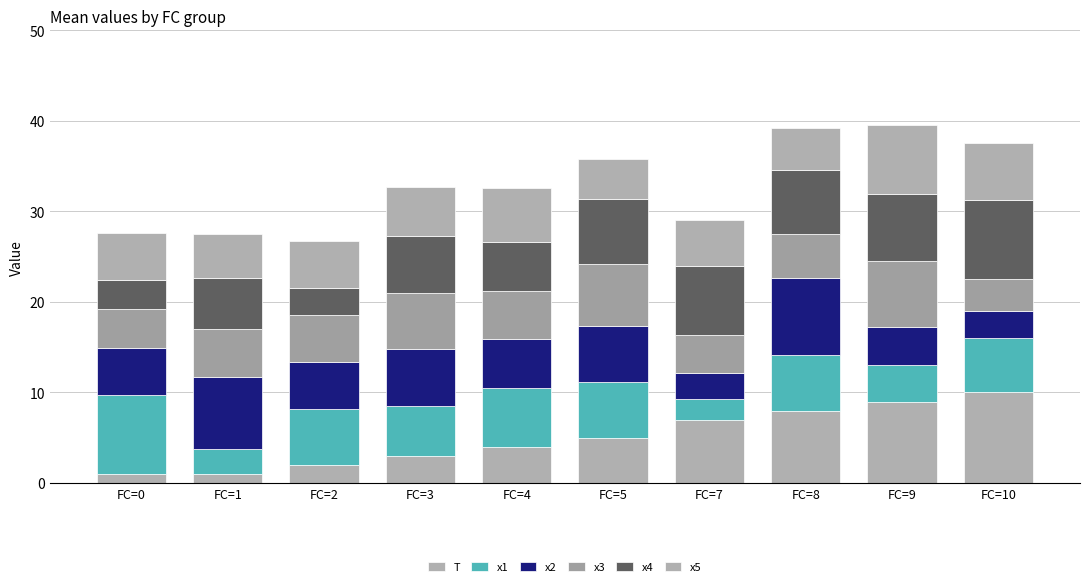

How many values in the T series are below 5?

5